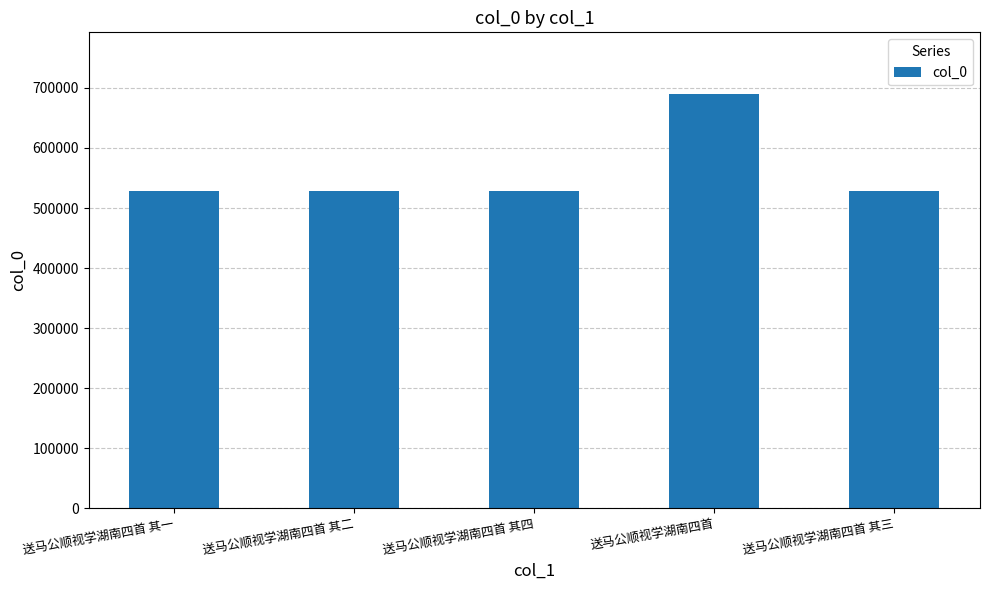

Read the value at 送马公顺视学湖南四首 其三.

528429